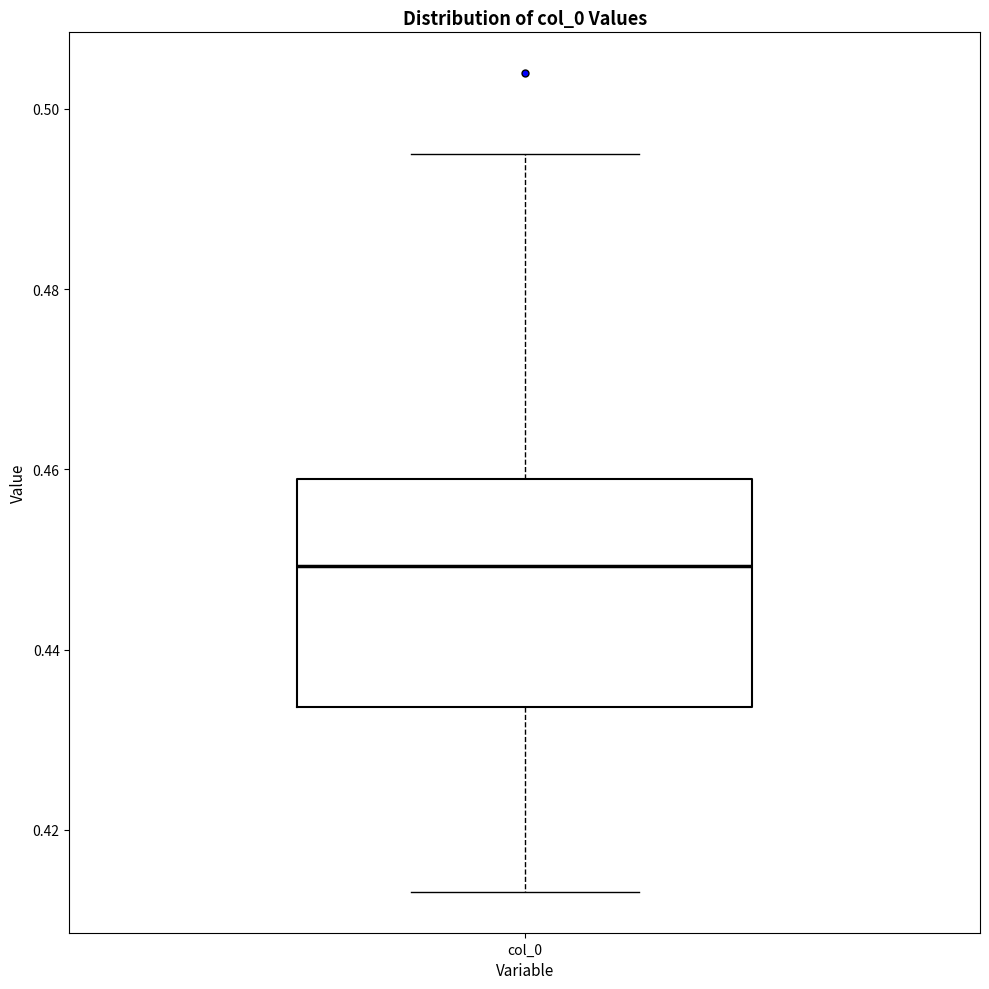

Read this box plot against the y-axis: the position of the median line, the range covered by the box, and the ends of both whiskers. The values are not printed on the chart, so give them approximately, as read against the axis.

median 0.450, box 0.434 to 0.458, whiskers 0.414 to 0.496